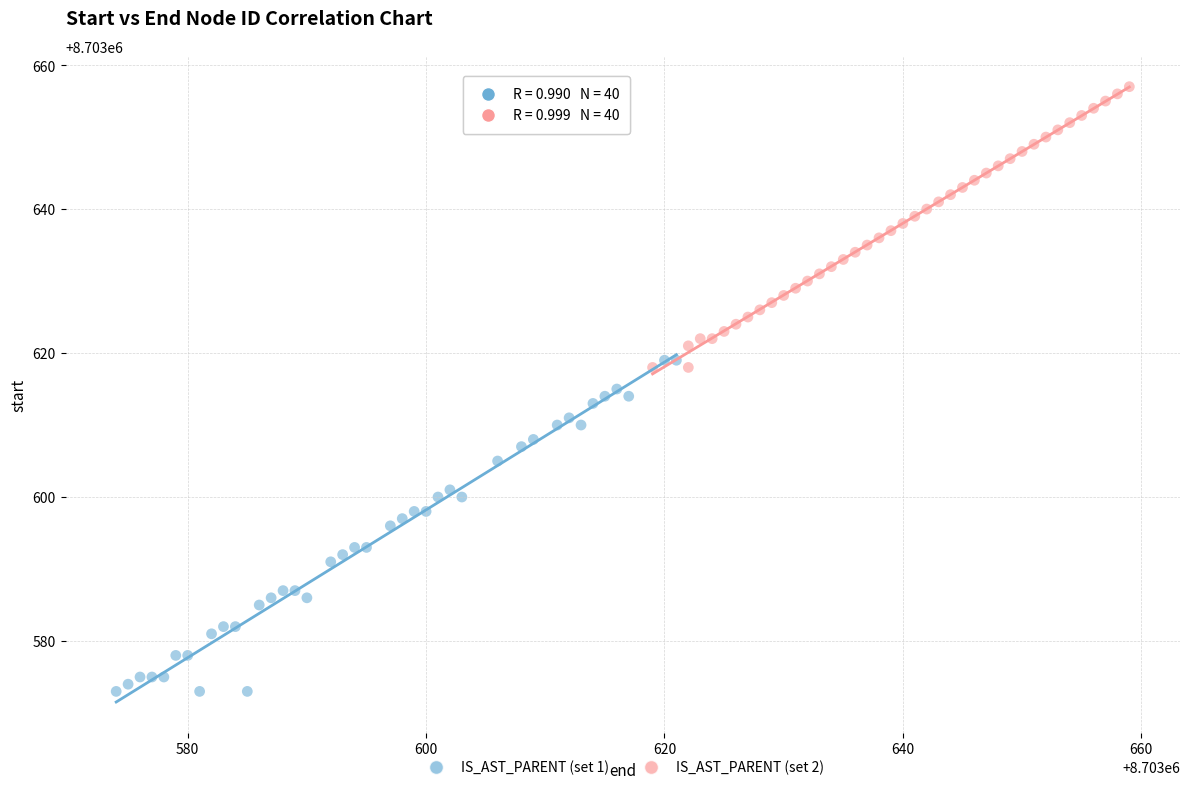

Which series has the widest spread of Y values?

IS_AST_PARENT (set 1)